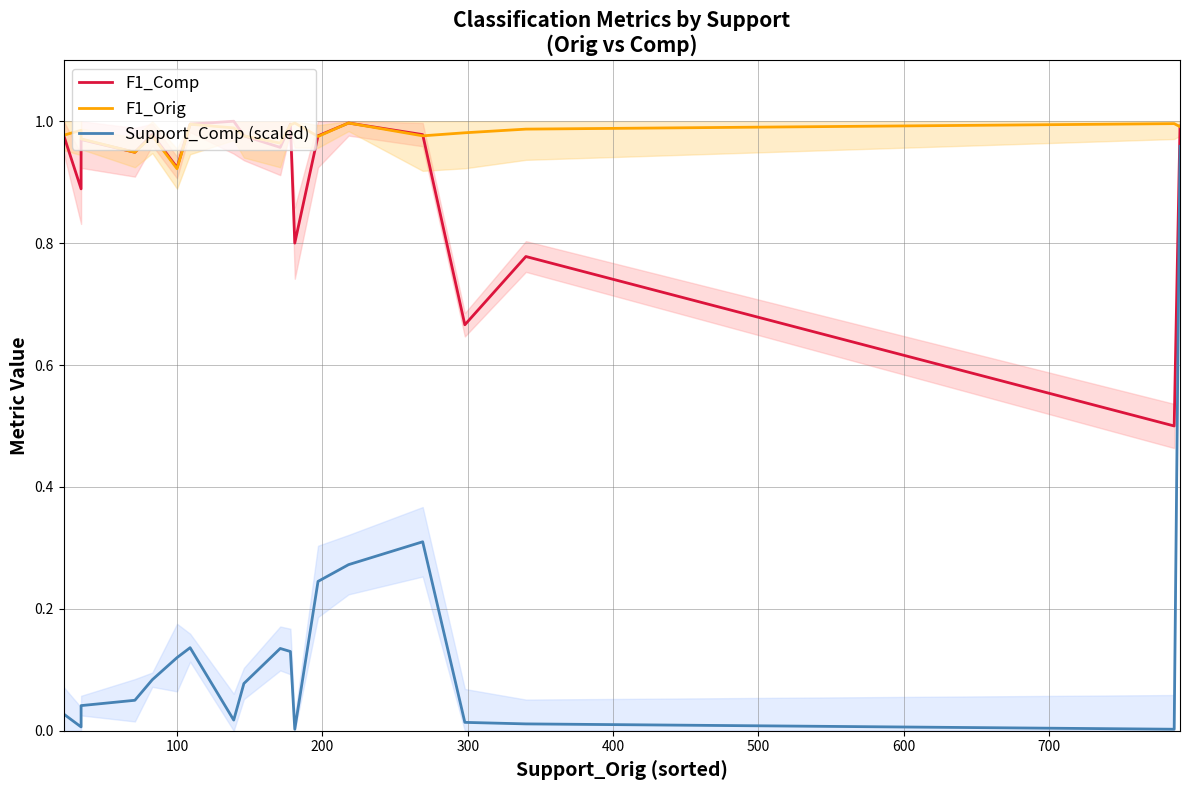

True or false: F1_Orig and Support_Comp (scaled) cross at least once.

False